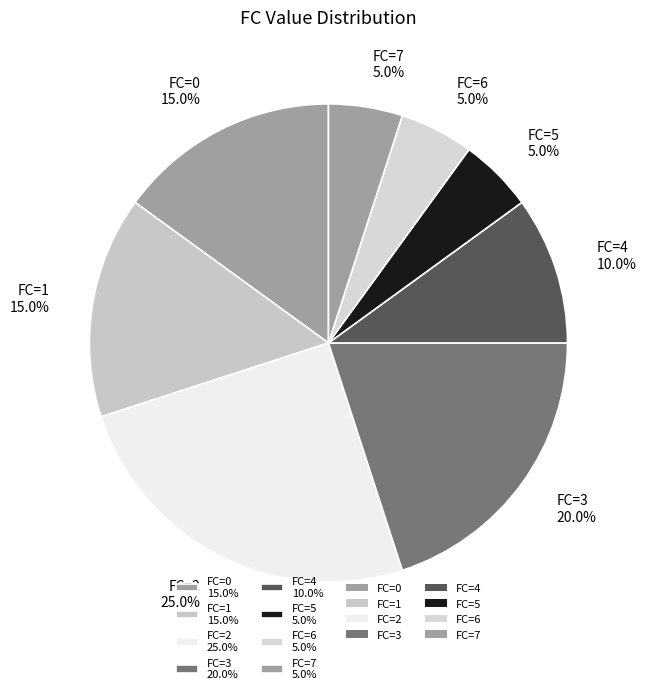

What is the total percentage of FC=1 15.0% and FC=5 5.0%?

20.0%